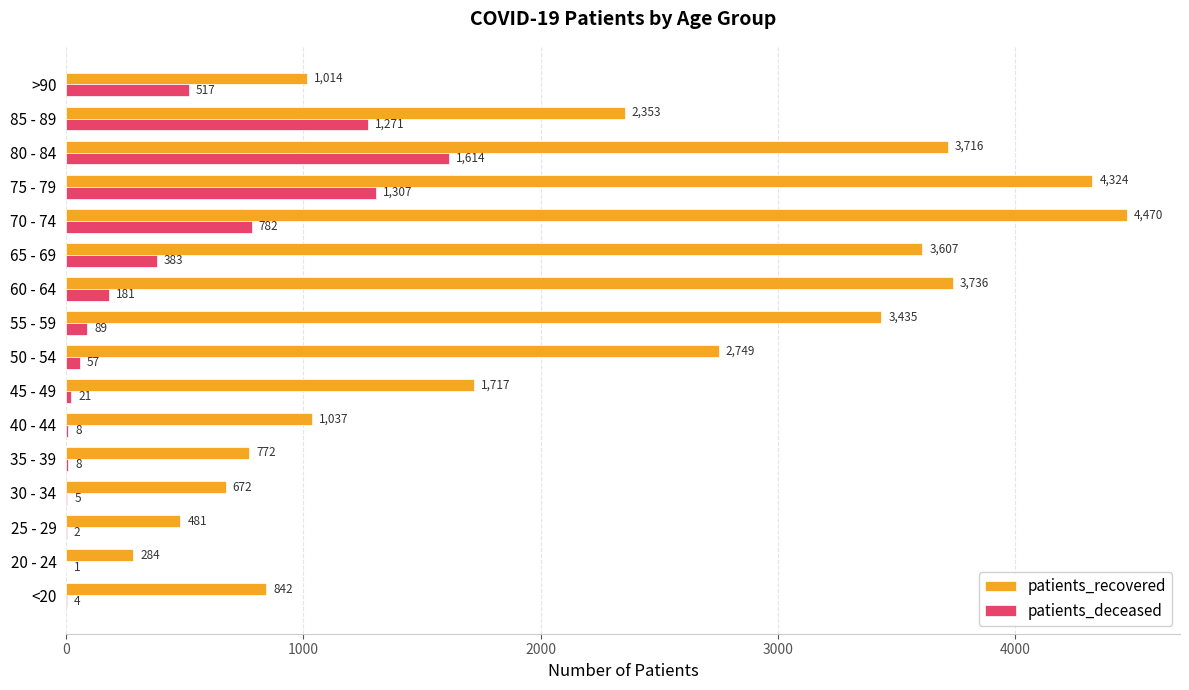

At which label does patients_deceased reach its peak?

80 - 84